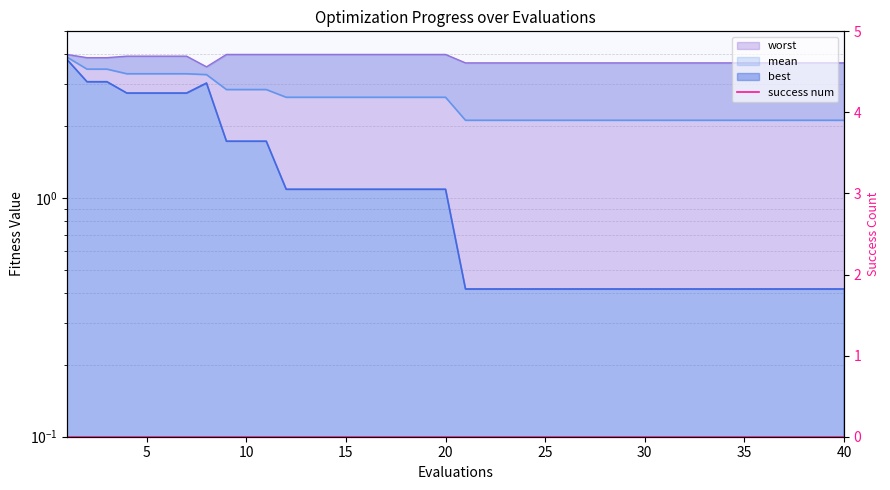

Is the value of best at 30 greater than the value of mean at 20?

No